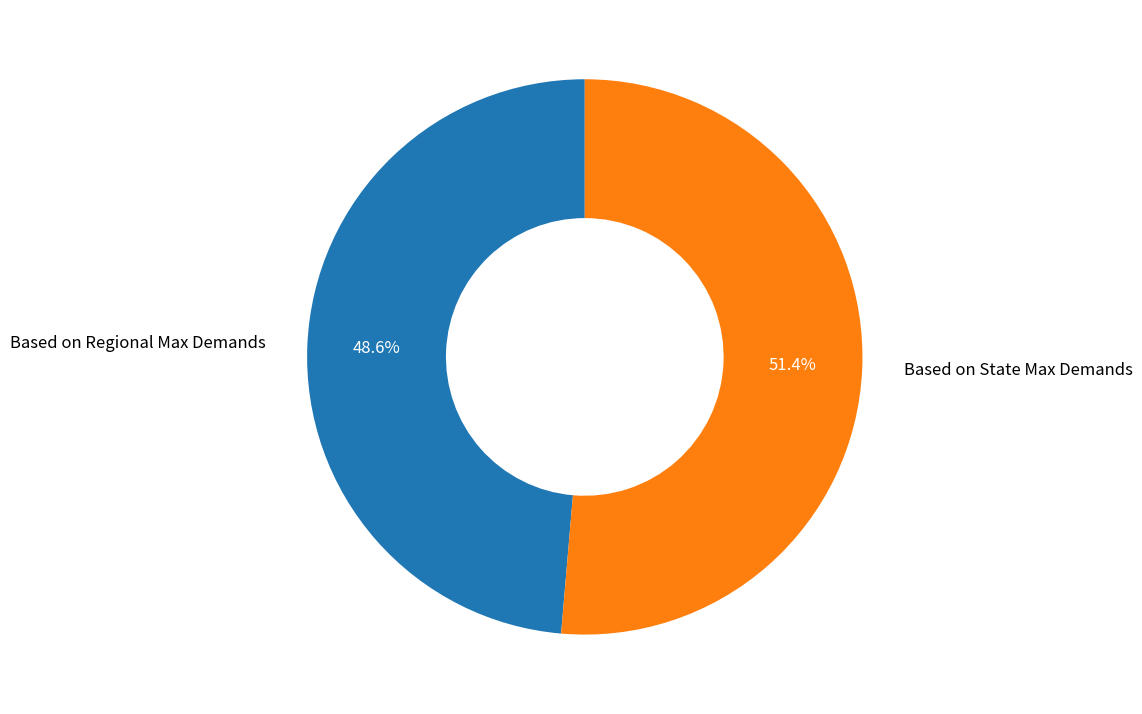

To the nearest percent, what is the combined percentage of Based on State Max Demands and Based on Regional Max Demands?

100%